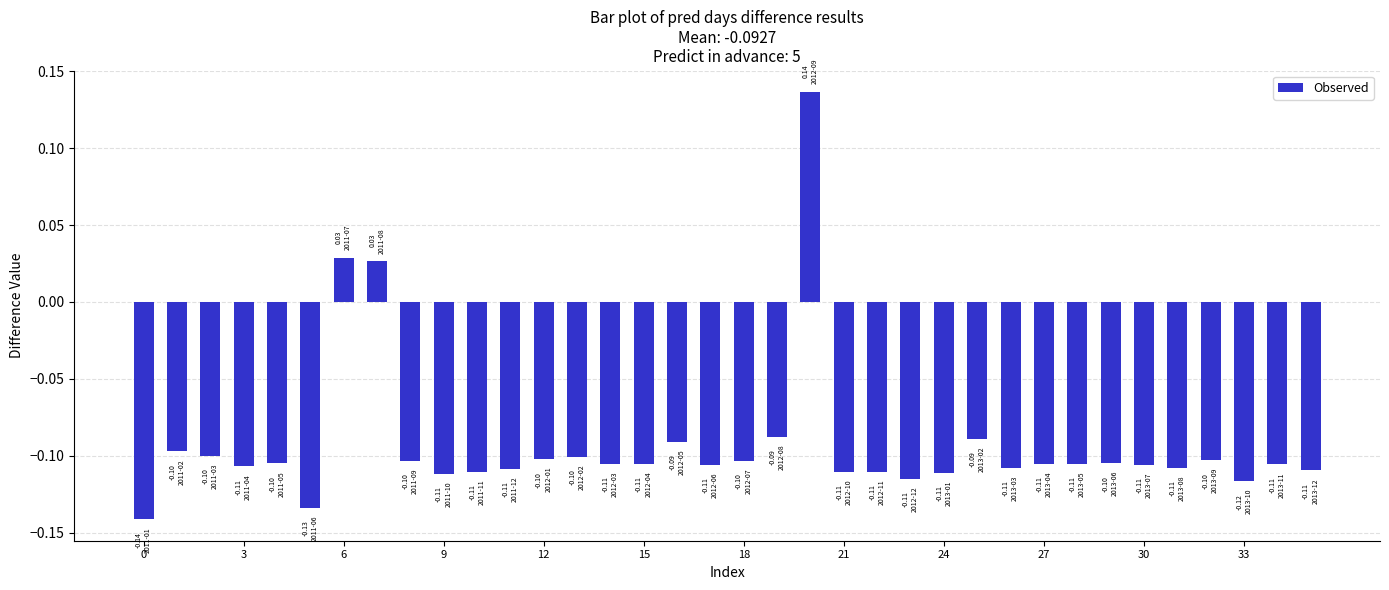

What is the difference between the maximum and second lowest values?

0.3